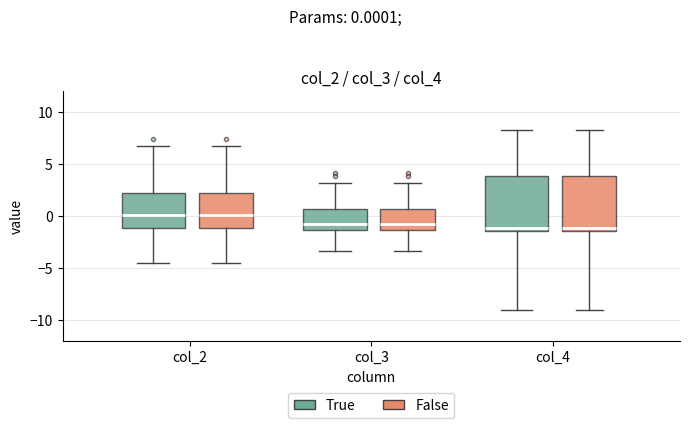

Reading left to right, read every box against the y-axis: the position of its median line, the range the box covers, and the ends of its whiskers. The values are not printed on the chart, so give them approximately, as read against the axis.

col_2 (True): median 0.0, box -1.0 to 2.5, whiskers -4.5 to 6.5
col_2 (False): median 0.0, box -1.0 to 2.5, whiskers -4.5 to 6.5
col_3 (True): median -1.0, box -1.5 to 0.5, whiskers -3.5 to 3.0
col_3 (False): median -1.0, box -1.5 to 0.5, whiskers -3.5 to 3.0
col_4 (True): median -1.0, box -1.5 to 4.0, whiskers -9.0 to 8.5
col_4 (False): median -1.0, box -1.5 to 4.0, whiskers -9.0 to 8.5